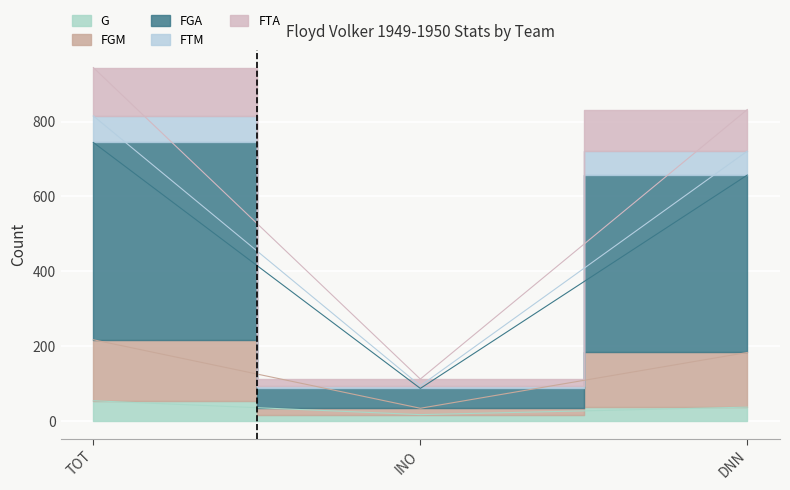

The FTA series shows 13 at INO. True or false?

False